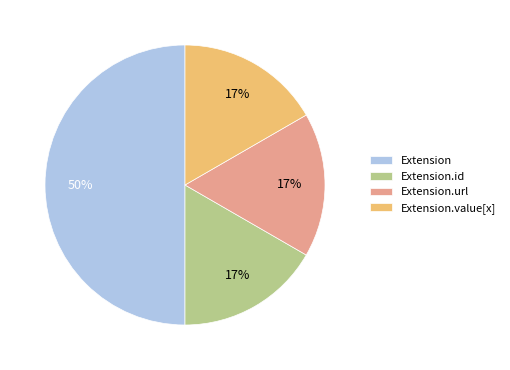

Which slice is the largest?

Extension